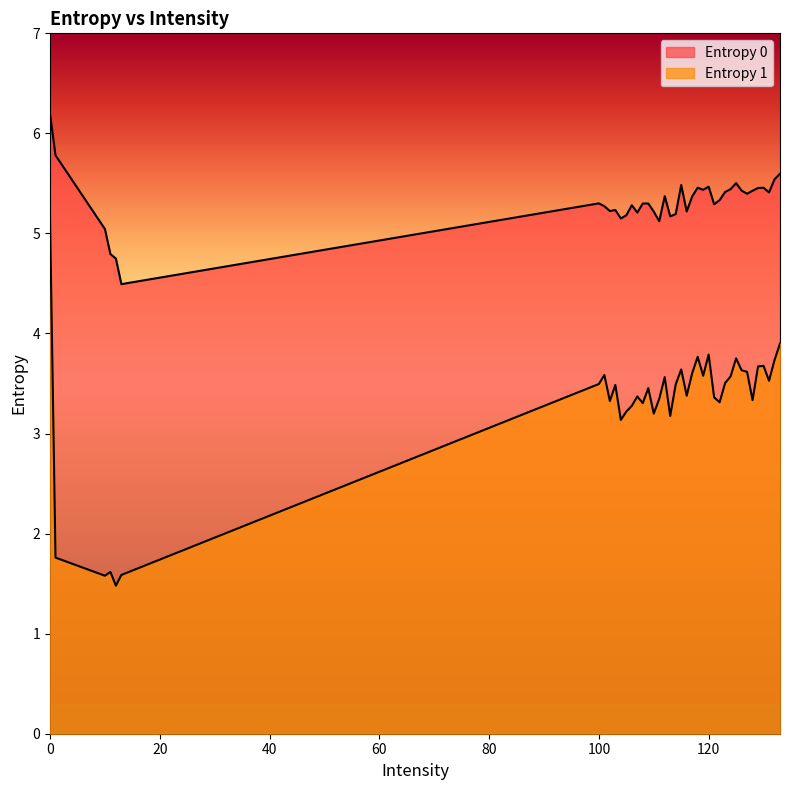

In Entropy 1, how many points are higher than both neighbors (excluding endpoints)?

11